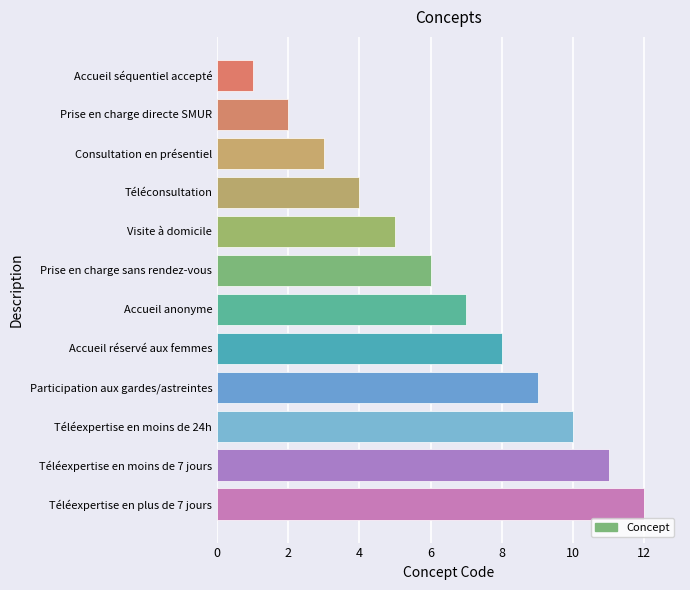

Rank the categories by value from lowest to highest.

Accueil séquentiel accepté, Prise en charge directe SMUR, Consultation en présentiel, Téléconsultation, Visite à domicile, Prise en charge sans rendez-vous, Accueil anonyme, Accueil réservé aux femmes, Participation aux gardes/astreintes, Téléexpertise en moins de 24h, Téléexpertise en moins de 7 jours, Téléexpertise en plus de 7 jours